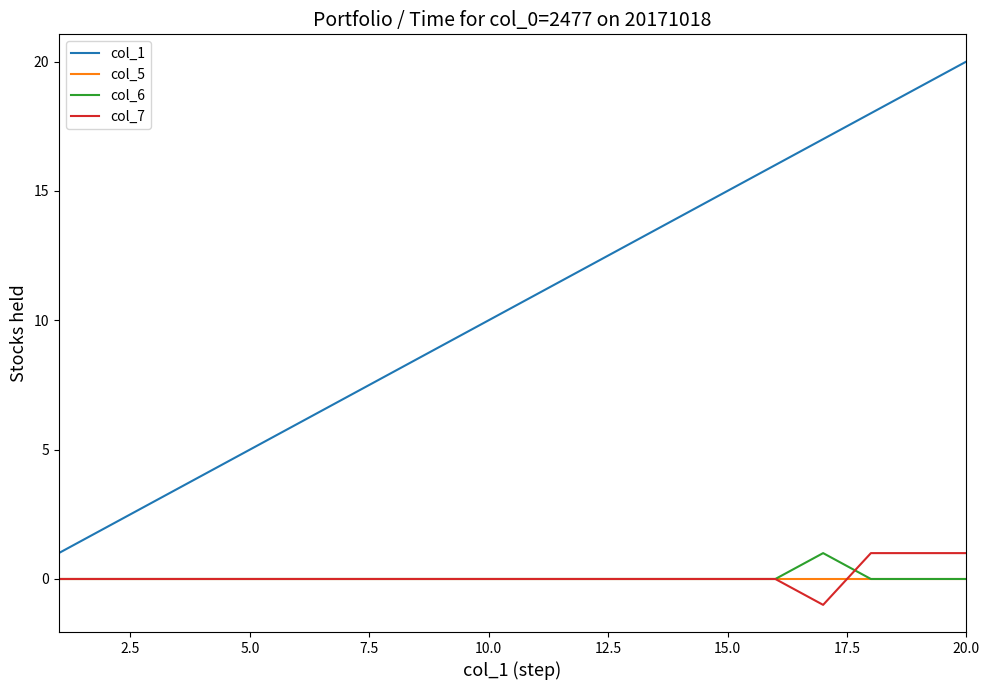

Which series has the largest range (max minus min)?

col_1